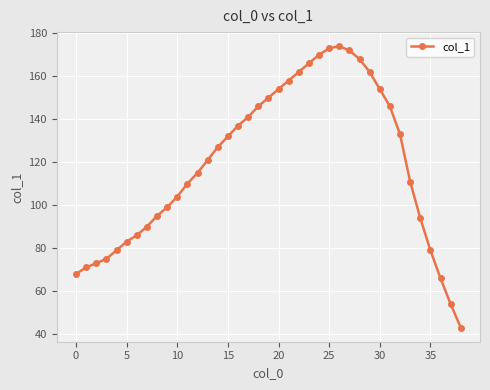

How many points are higher than both their immediate neighbors (excluding endpoints)?

1